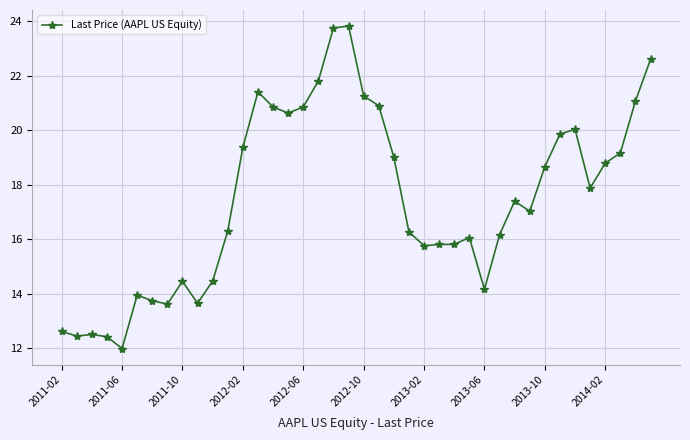

What is the maximum value shown in the chart?

23.8